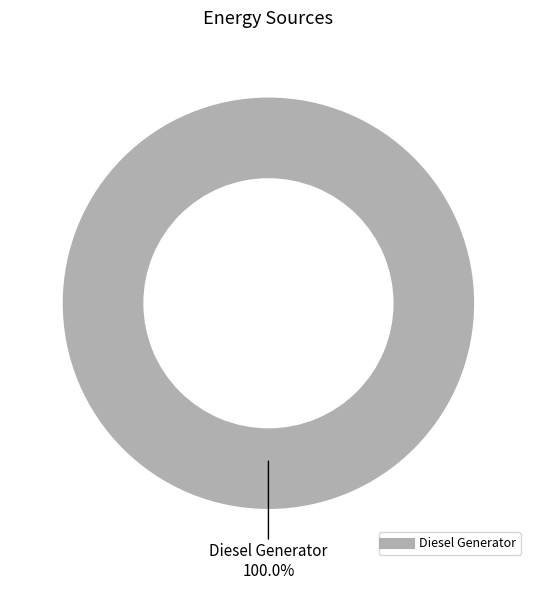

Is there any slice that represents more than half of the pie?

Yes